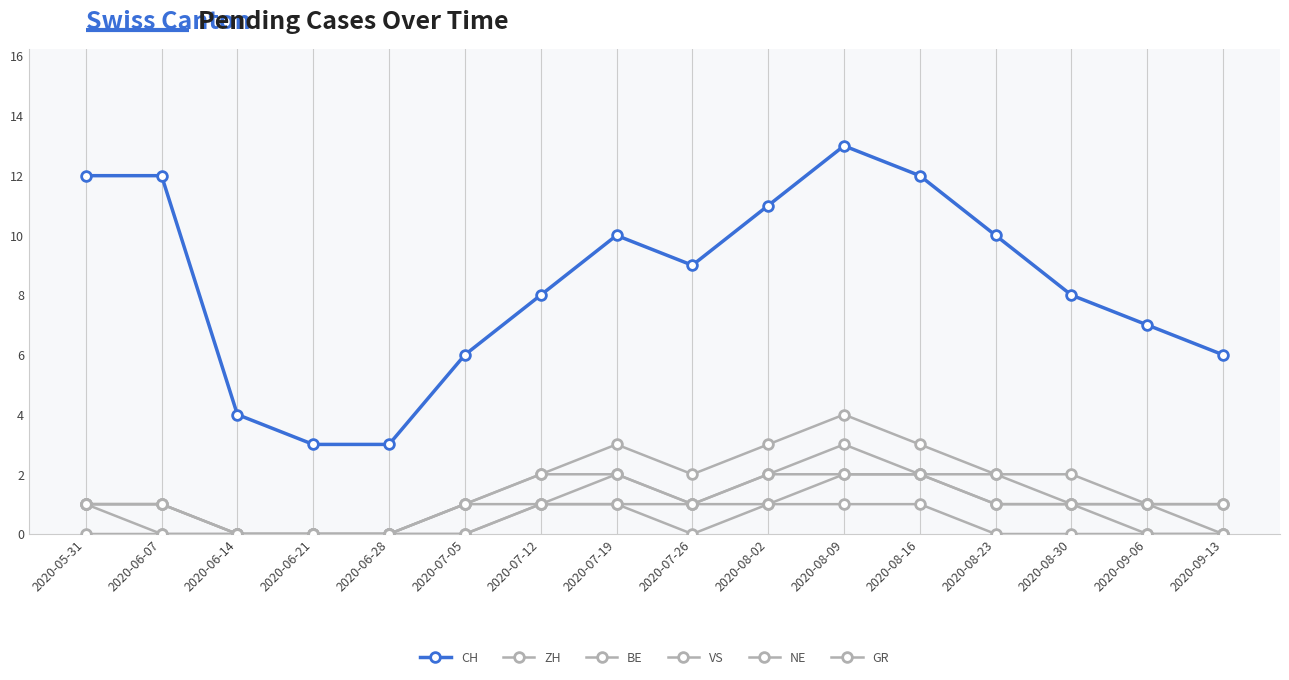

What is the sum of the ZH values at 2020-08-30 and 2020-08-16?

5